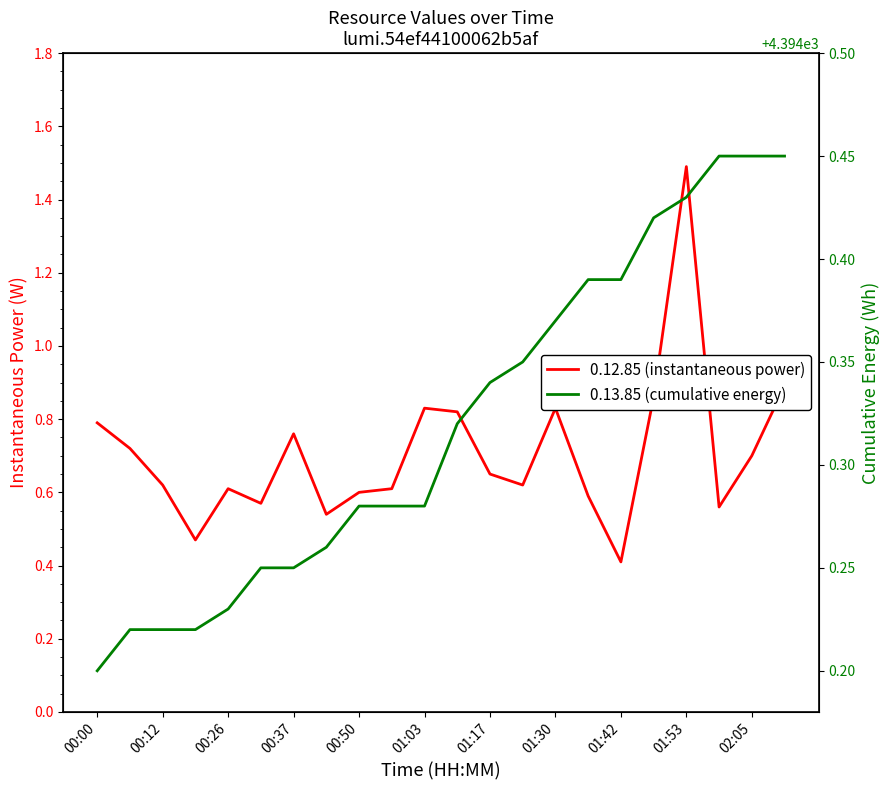

How many data points does each series have?

22